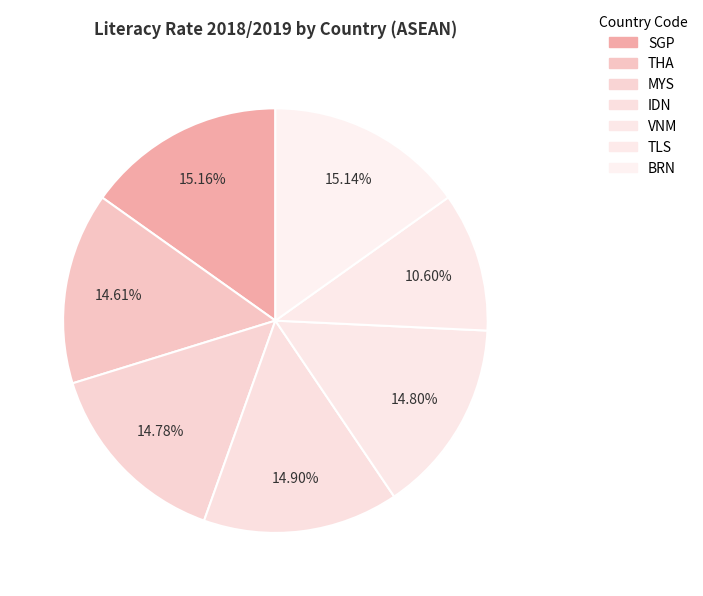

To the nearest percent, what percentage of the pie is VNM?

15%